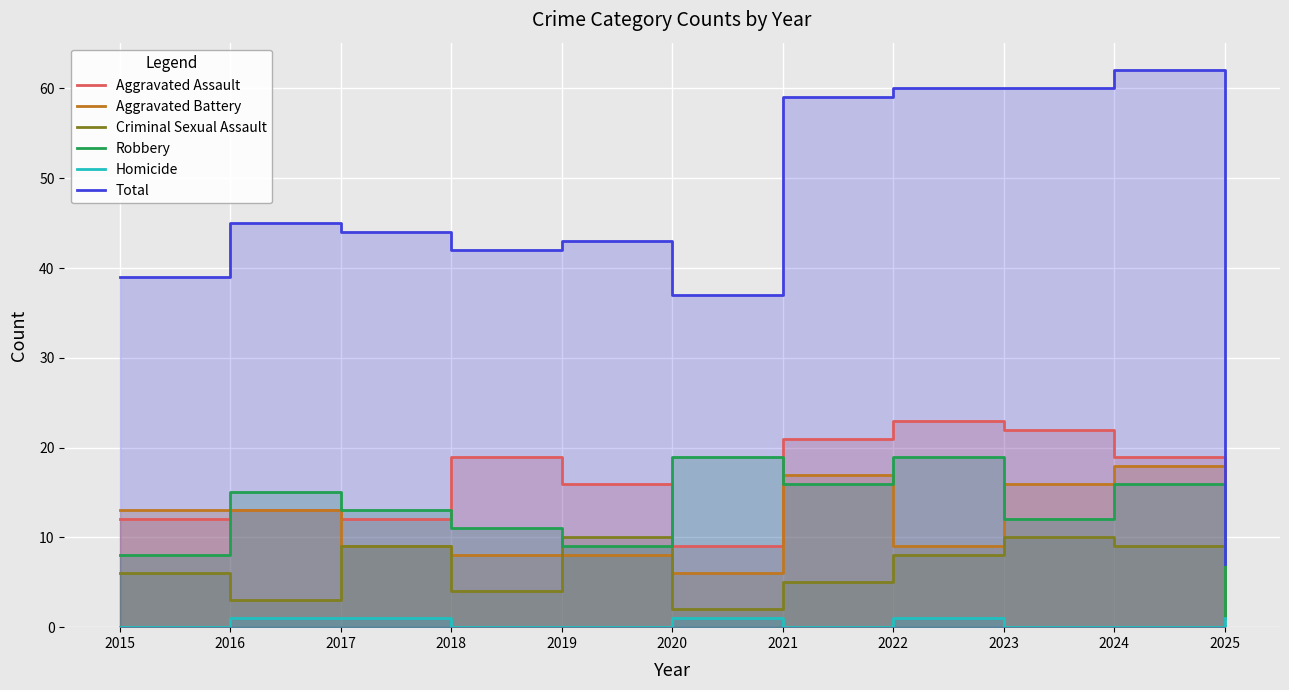

How many series are shown in this chart?

6